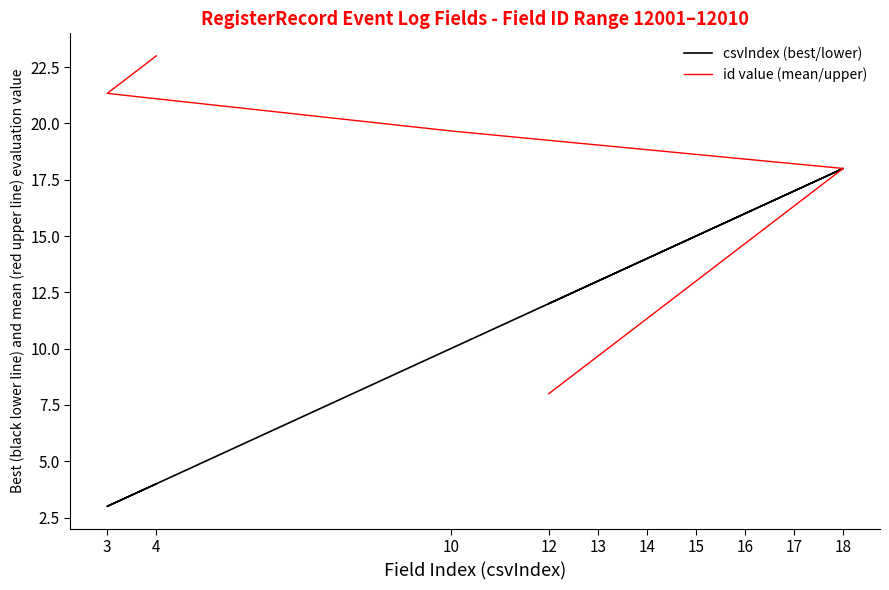

True or false: id value (mean/upper) and csvIndex (best/lower) intersect in this chart.

False